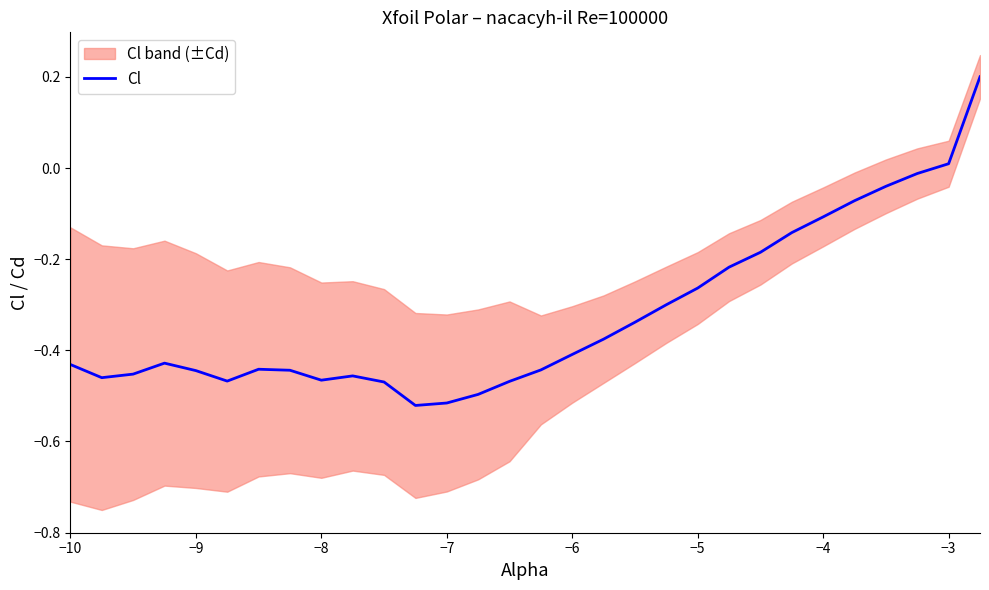

How many values are above zero?

2